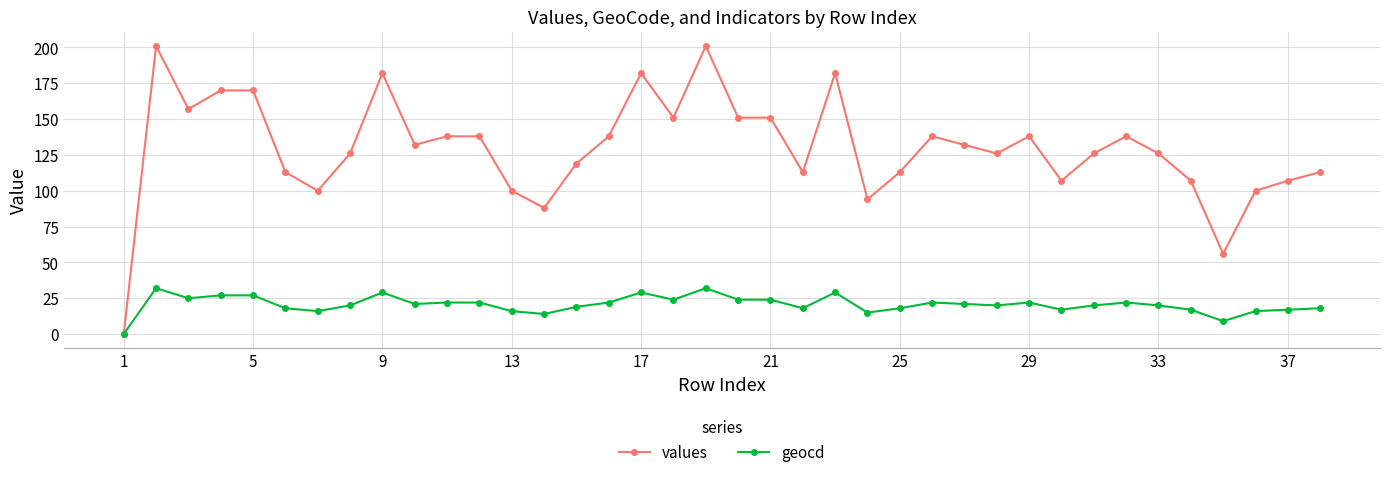

At how many categories does at least one series exceed 175?

5